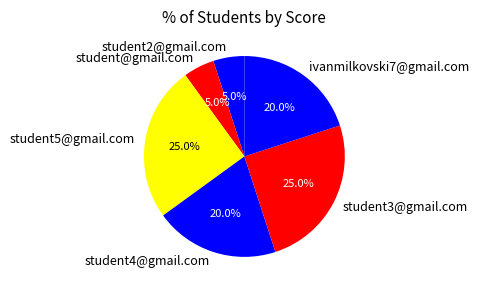

To the nearest percent, what is the combined percentage of student2@gmail.com and student@gmail.com?

10%